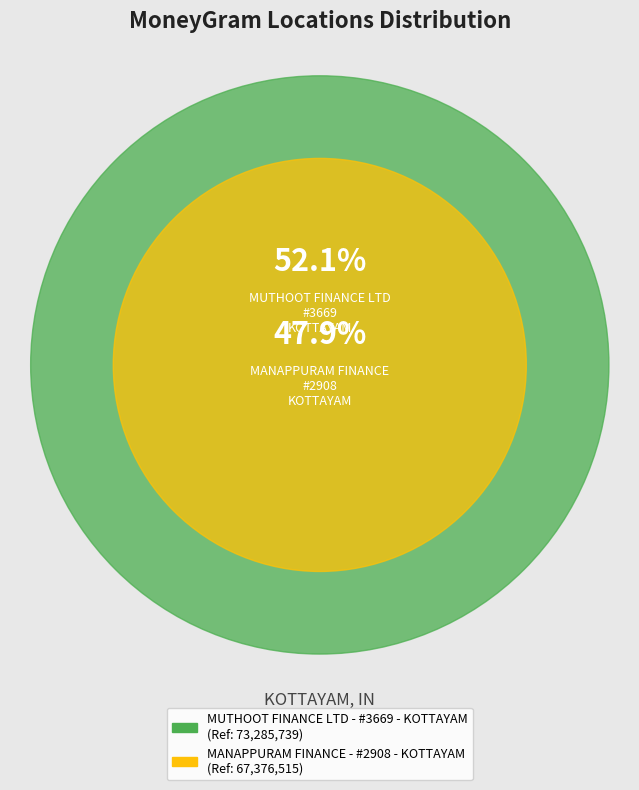

What is the smallest slice in the pie chart?

MANAPPURAM FINANCE - #2908 - KOTTAYAM